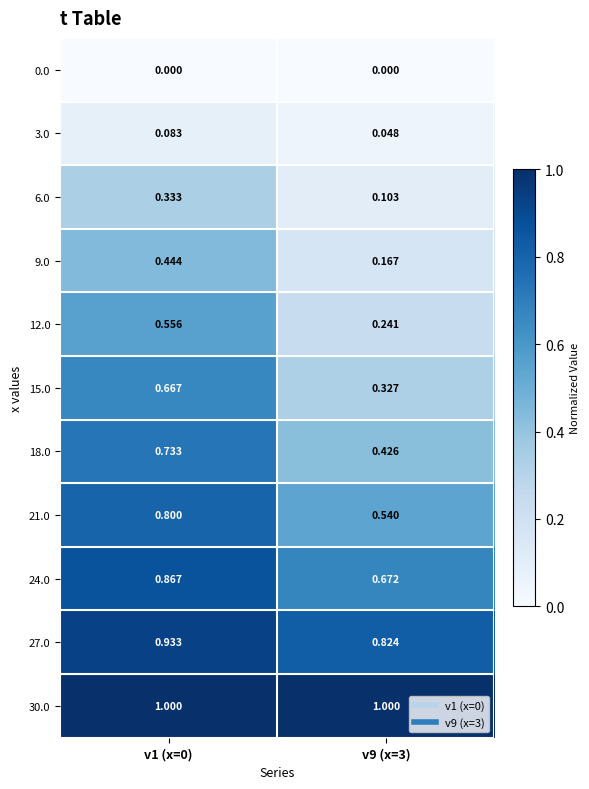

Which series has the largest total across all categories?

30.0